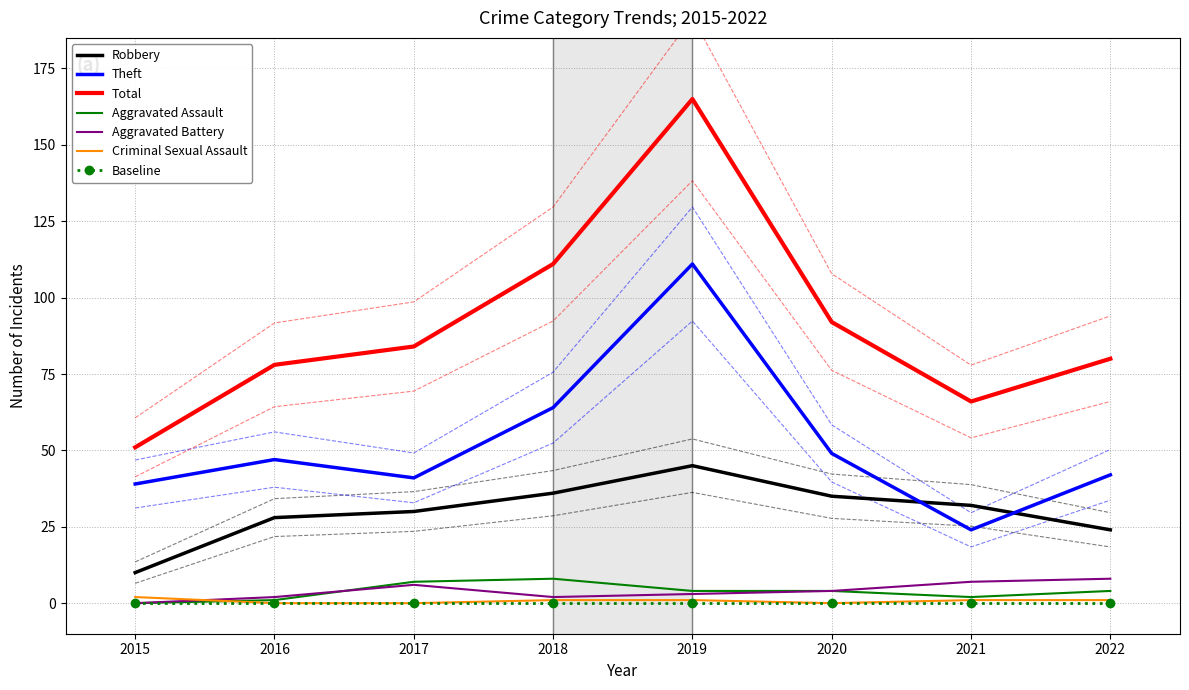

How many intersections are there between Aggravated Assault and Aggravated Battery?

1